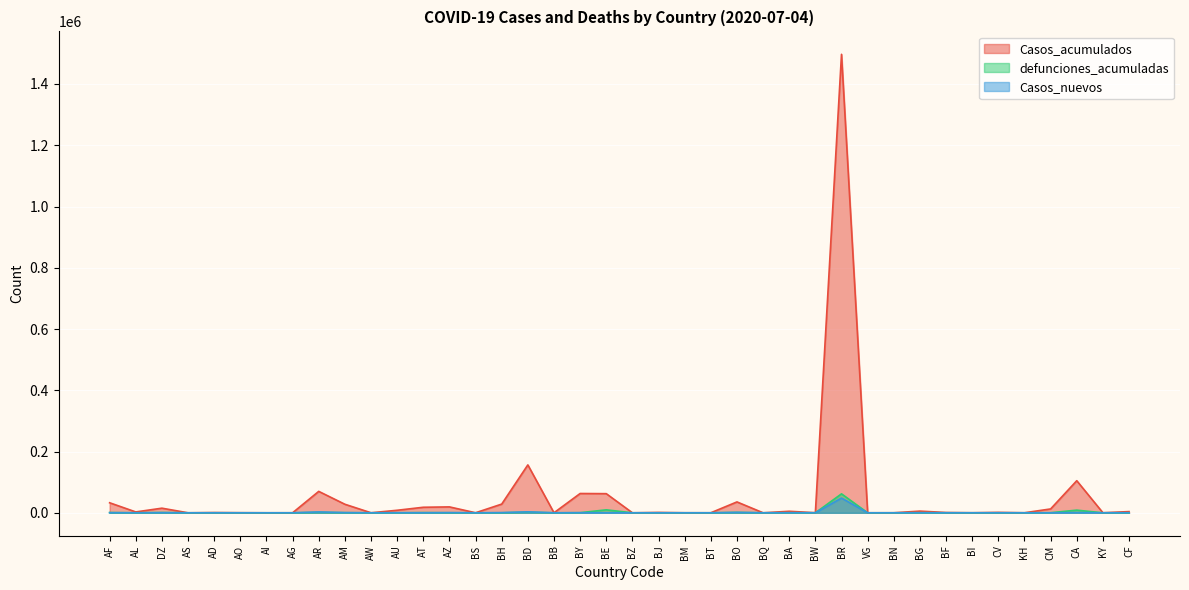

Which has a higher value, CV or AS?

CV